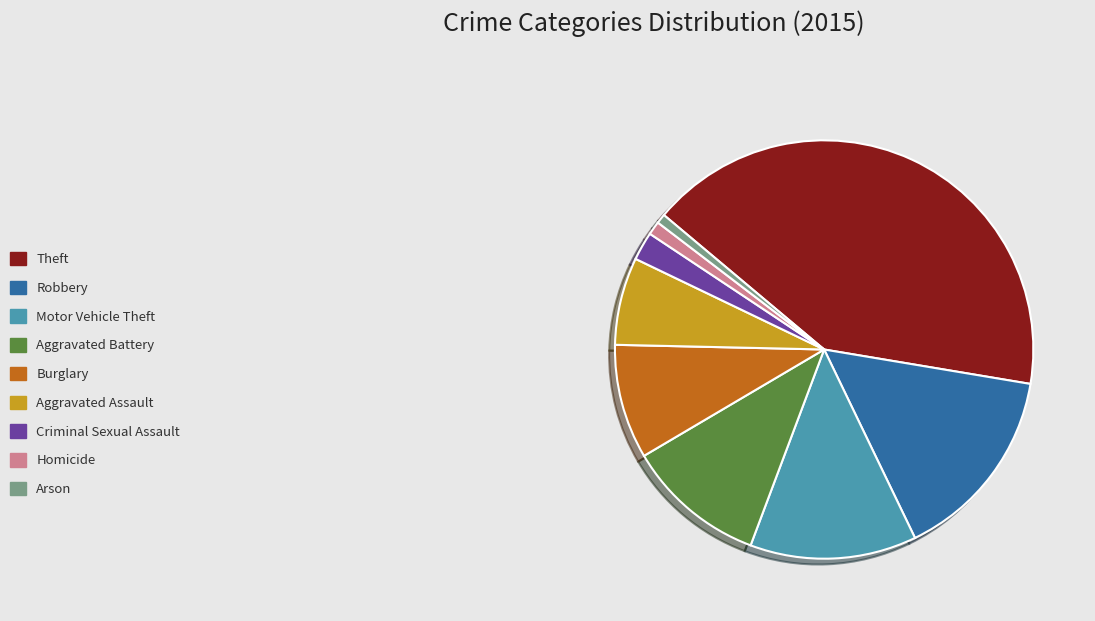

Which has a higher value, Burglary or Arson?

Burglary